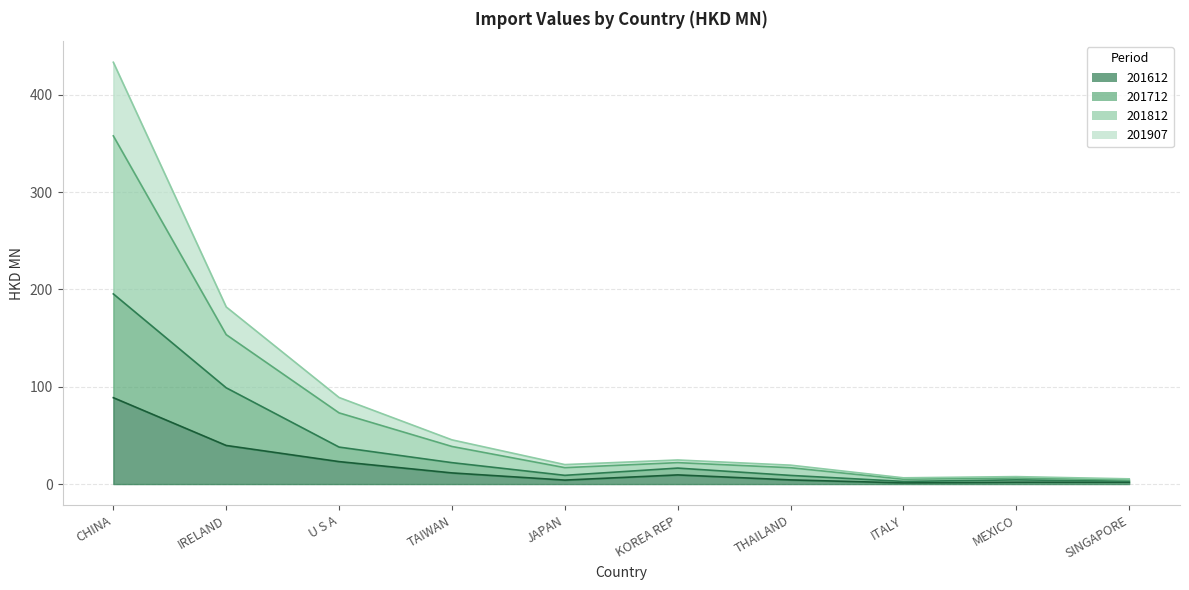

Reading right to left, what are all the values shown in this chart?

201612: SINGAPORE=1.9	MEXICO=1.9	ITALY=1.2	THAILAND=4.3	KOREA REP=9.4	JAPAN=4.1	TAIWAN=11.5	U S A=23.1	IRELAND=39.7	CHINA=88.7
201712: SINGAPORE=3.0	MEXICO=4.3	ITALY=2.7	THAILAND=8.9	KOREA REP=16.4	JAPAN=9.0	TAIWAN=22.0	U S A=38.0	IRELAND=98.9	CHINA=195.4
201812: SINGAPORE=5.4	MEXICO=7.6	ITALY=6.4	THAILAND=19.4	KOREA REP=24.7	JAPAN=20.0	TAIWAN=45.4	U S A=88.9	IRELAND=182.0	CHINA=433.4
201907: SINGAPORE=4.3	MEXICO=6.2	ITALY=5.0	THAILAND=16.8	KOREA REP=22.0	JAPAN=16.8	TAIWAN=38.6	U S A=73.1	IRELAND=153.5	CHINA=357.7